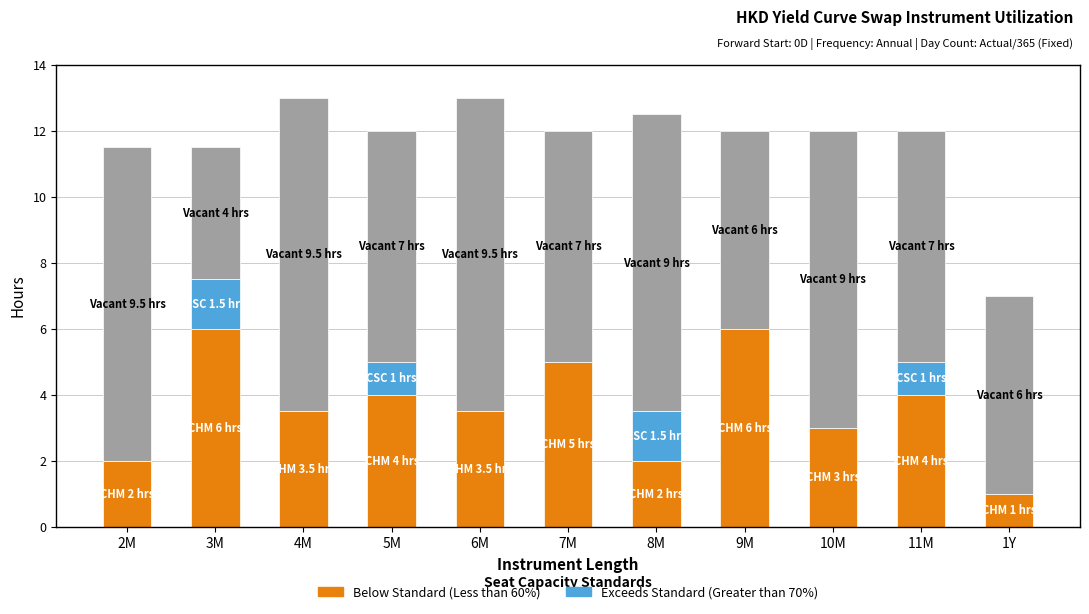

What is the total value across all series at 8M?

12.5